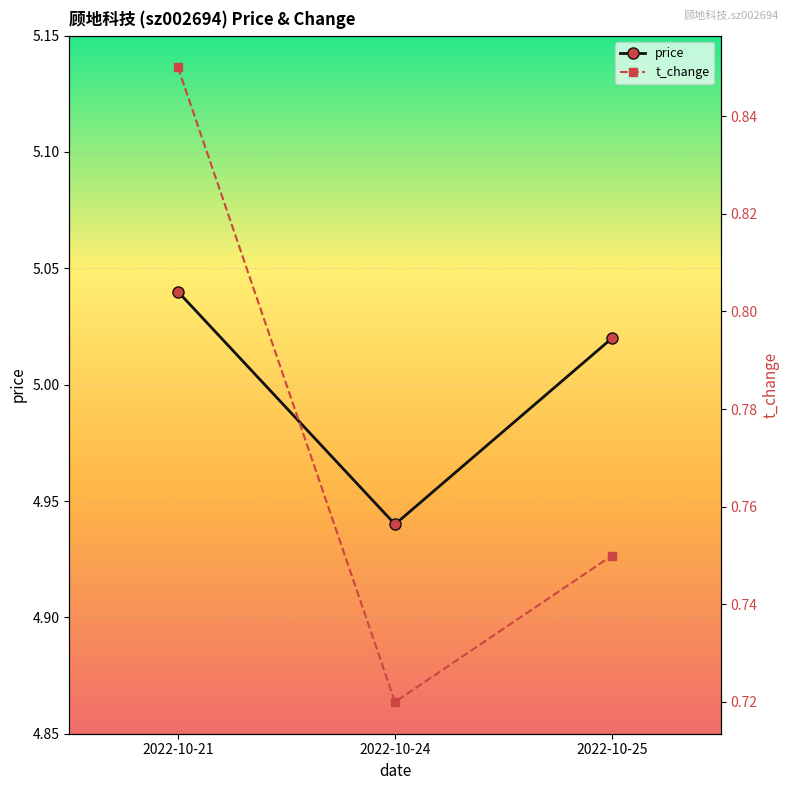

Between 2022-10-24 and 2022-10-25, which series saw the biggest shift?

price